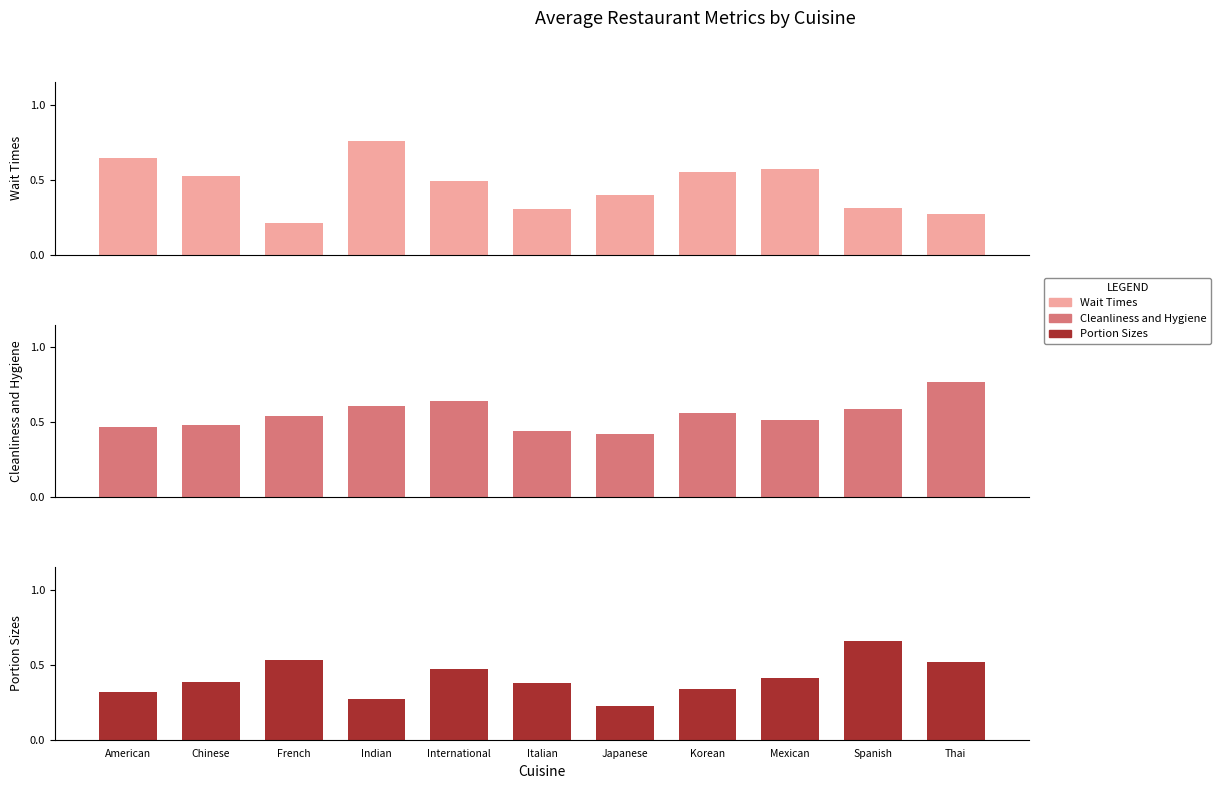

What is the difference between the maximum and minimum values in the Cleanliness and Hygiene series?

0.3